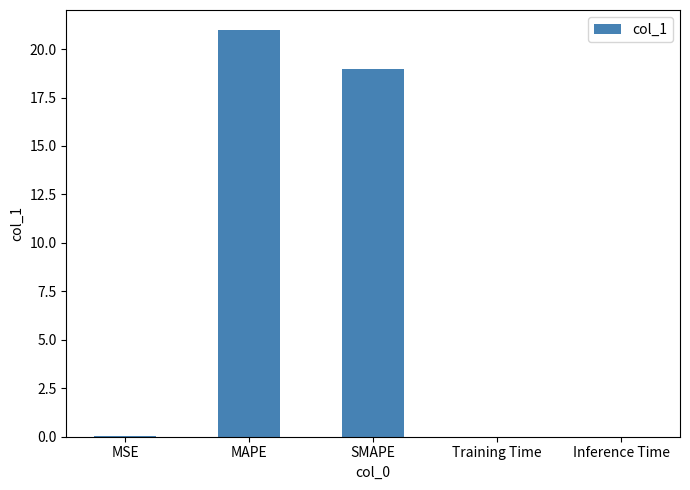

Is it true that the value at Inference Time is 0.0?

True